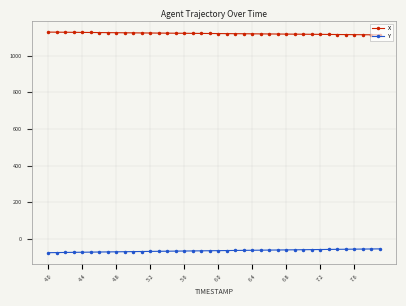

What is the maximum value shown in the chart?

1128.4